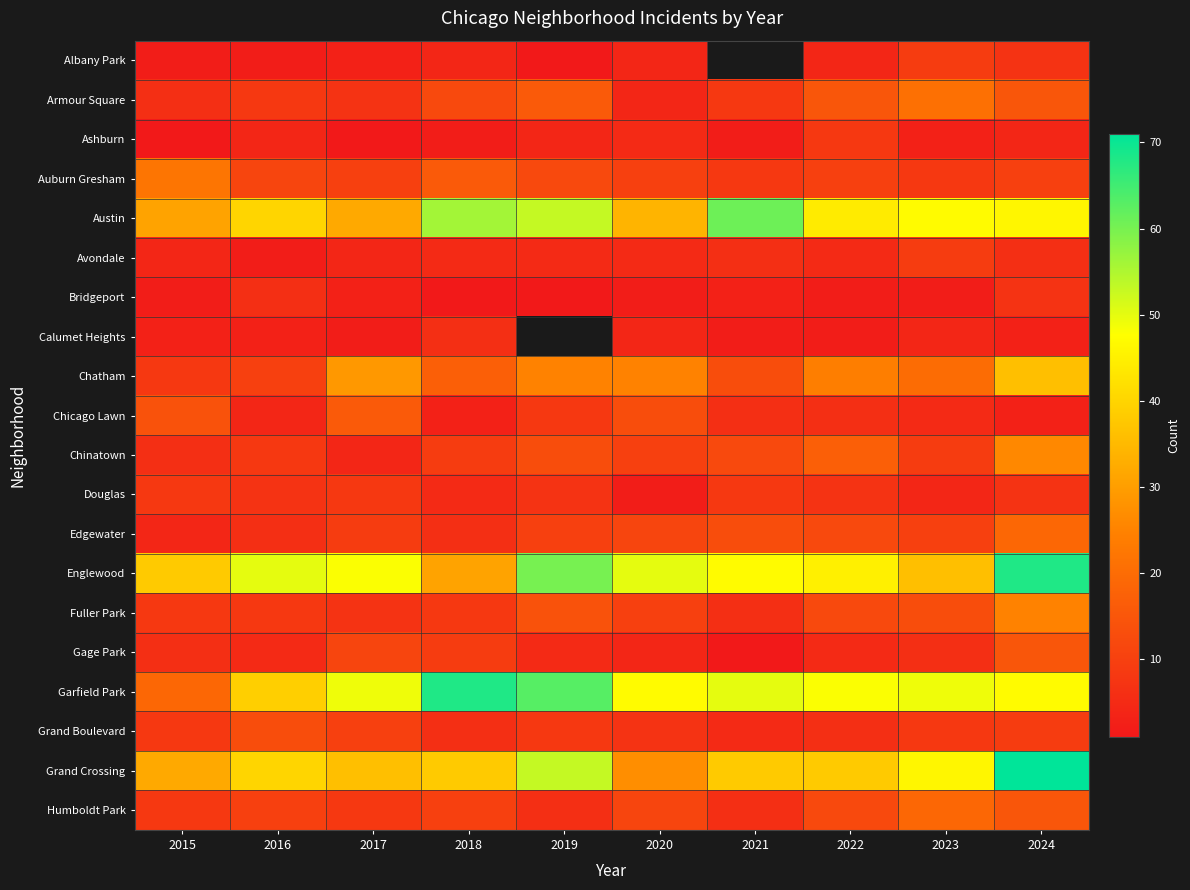

Which label corresponds to the smallest value in the chart?

2019